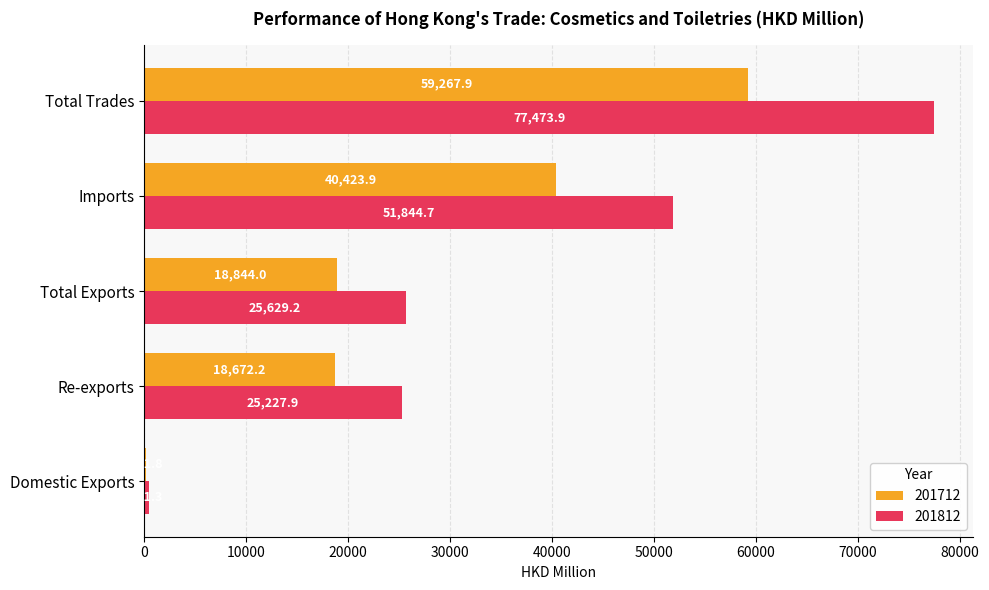

True or false: 201712 has a value of 59267.9 at Total Trades.

True